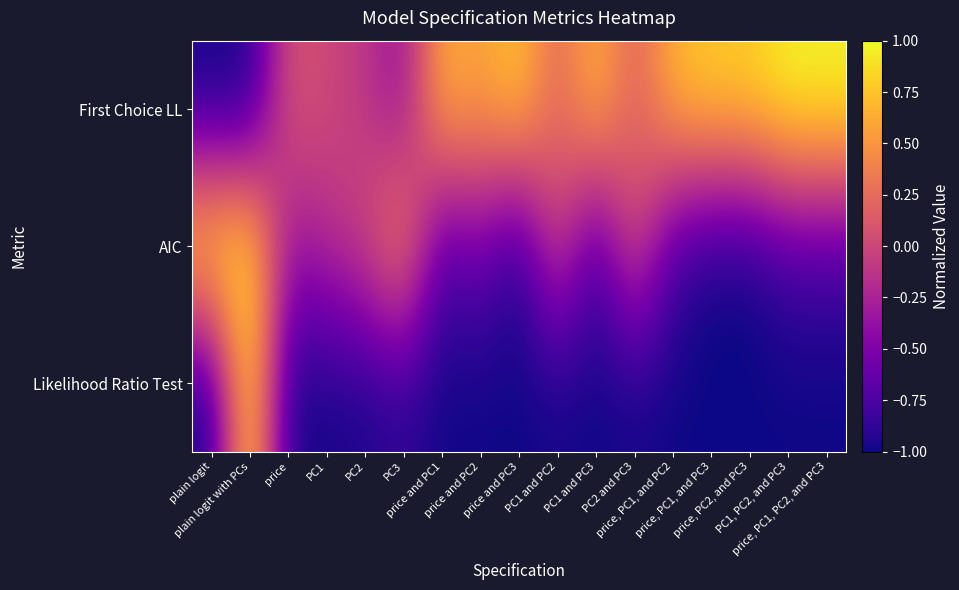

Reading left to right, what are all the values shown in this chart?

First Choice LL: plain logit=-1.0	plain logit with PCs=-1.0	price=0.1	PC1=0.0	PC2=-0.1	PC3=-0.4	price and PC1=0.7	price and PC2=0.5	price and PC3=0.8	PC1 and PC2=0.2	PC1 and PC3=0.7	PC2 and PC3=0.1	price, PC1, and PC2=0.7	price, PC1, and PC3=0.8	price, PC2, and PC3=0.8	PC1, PC2, and PC3=1.0	price, PC1, PC2, and PC3=1.0
AIC: plain logit=1.0	plain logit with PCs=1.0	price=-0.4	PC1=-0.2	PC2=0.0	PC3=0.6	price and PC1=-0.8	price and PC2=-0.5	price and PC3=-1.0	PC1 and PC2=0.1	PC1 and PC3=-0.9	PC2 and PC3=0.1	price, PC1, and PC2=-0.8	price, PC1, and PC3=-1.0	price, PC2, and PC3=-1.0	PC1, PC2, and PC3=-0.8	price, PC1, PC2, and PC3=-0.8
Likelihood Ratio Test: plain logit=-1.0	plain logit with PCs=1.0	price=-1.0	PC1=-1.0	PC2=-1.0	PC3=-0.9	price and PC1=-1.0	price and PC2=-1.0	price and PC3=-1.0	PC1 and PC2=-1.0	PC1 and PC3=-1.0	PC2 and PC3=-1.0	price, PC1, and PC2=-1.0	price, PC1, and PC3=-1.0	price, PC2, and PC3=-1.0	PC1, PC2, and PC3=-1.0	price, PC1, PC2, and PC3=-1.0